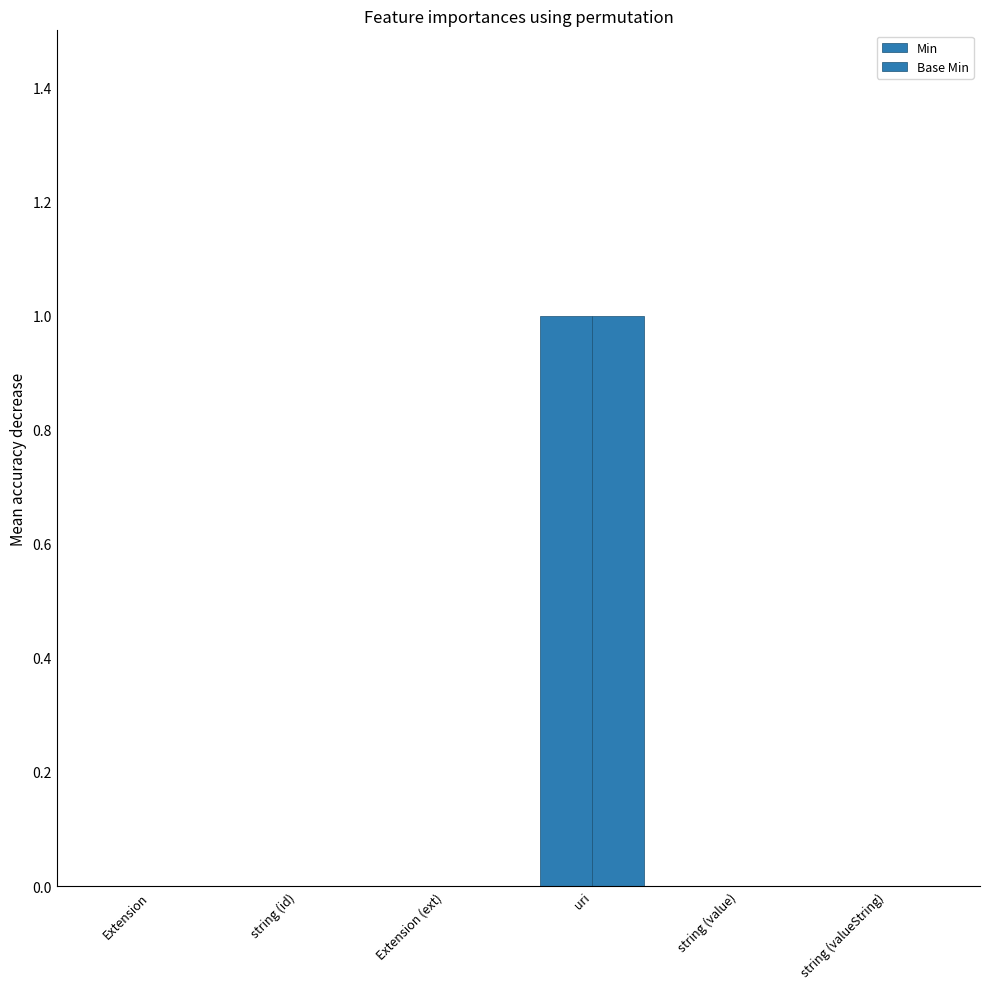

Count the number of data series in this chart.

2